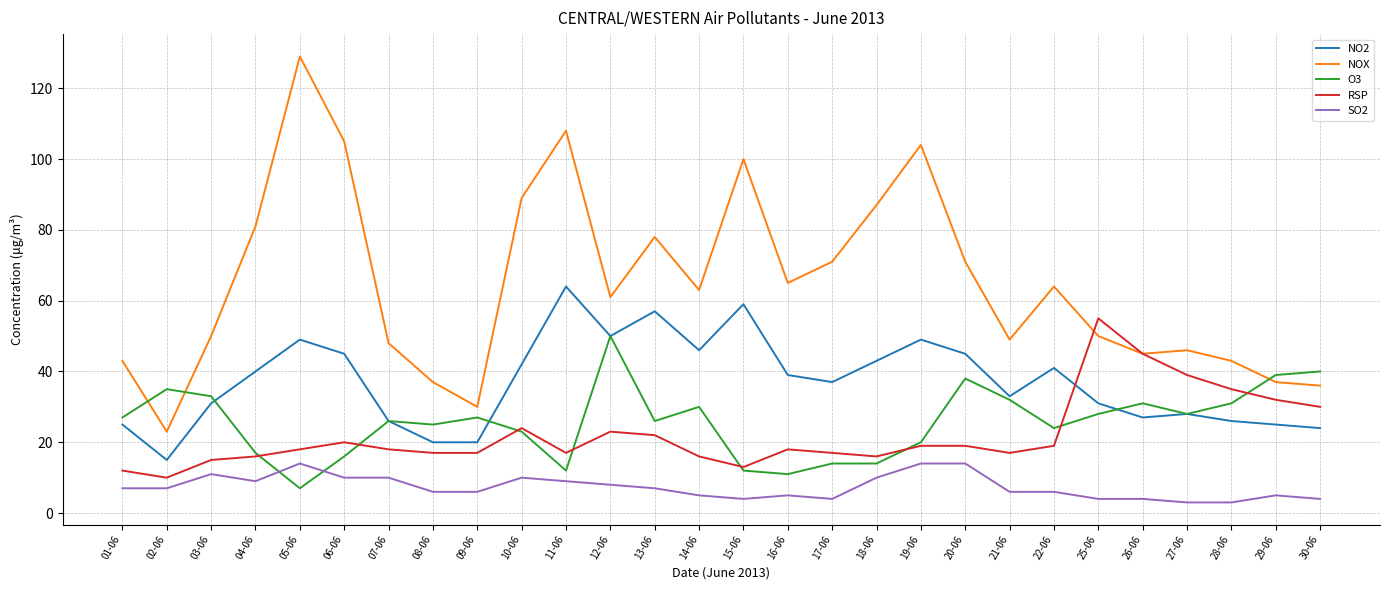

True or false: O3 and SO2 intersect in this chart.

True